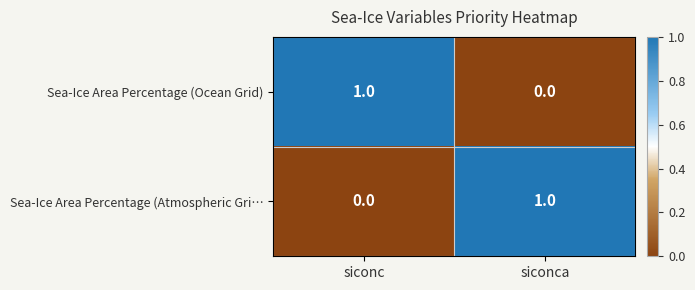

At siconc, list the series in order from smallest to largest.

Sea-Ice Area Percentage (Atmospheric Gri…, Sea-Ice Area Percentage (Ocean Grid)